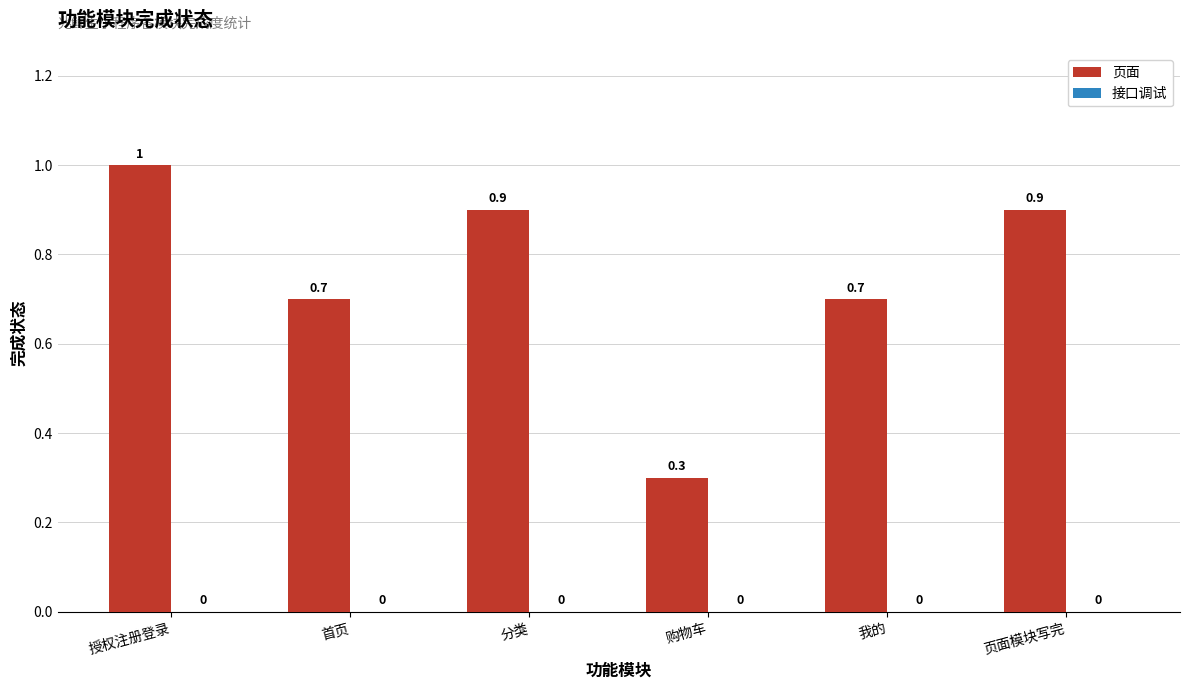

Which has a higher value, 首页 or 购物车?

首页